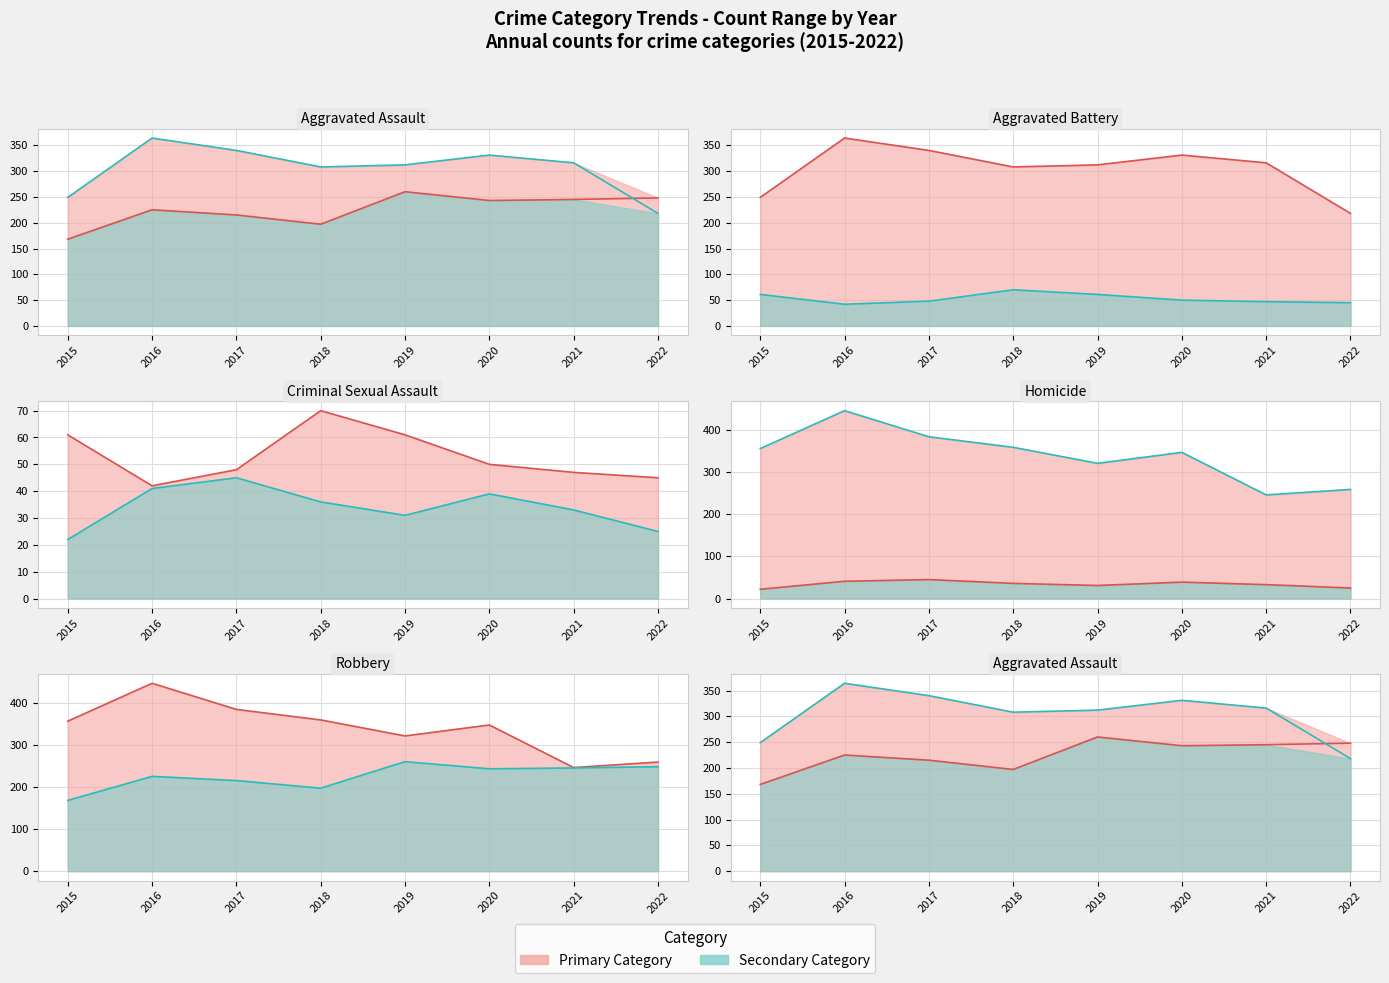

Reading left to right, extract all data points from this chart.

Aggravated Assault: 168	225	215	197	260	243	245	248
Aggravated Battery: 249	364	340	308	312	331	316	218
Criminal Sexual Assault: 61	42	48	70	61	50	47	45
Homicide: 22	41	45	36	31	39	33	25
Robbery: 356	446	384	359	321	347	246	259